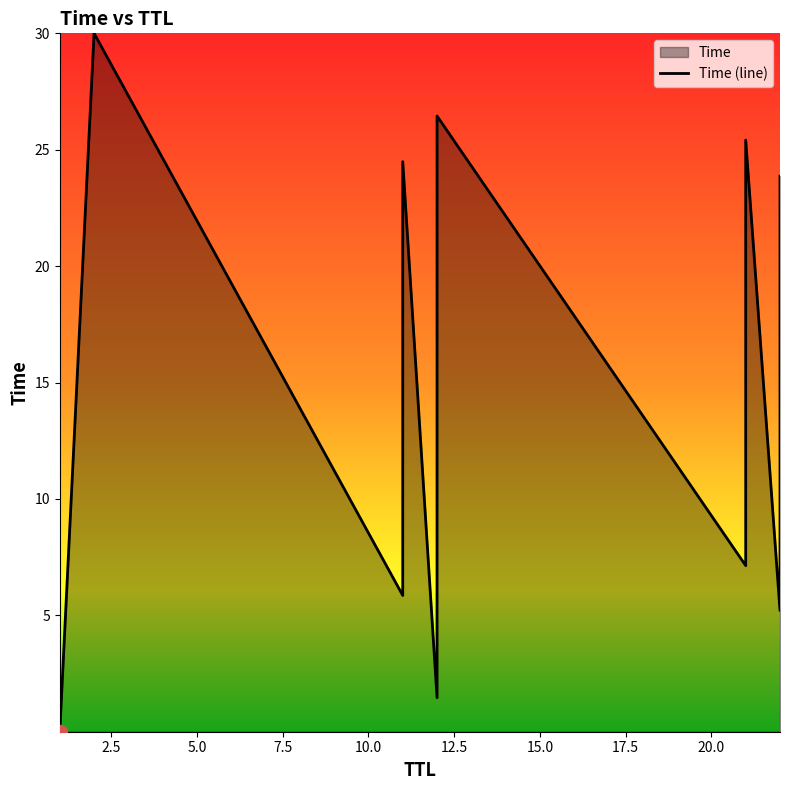

What is the sum of all values?

290.3